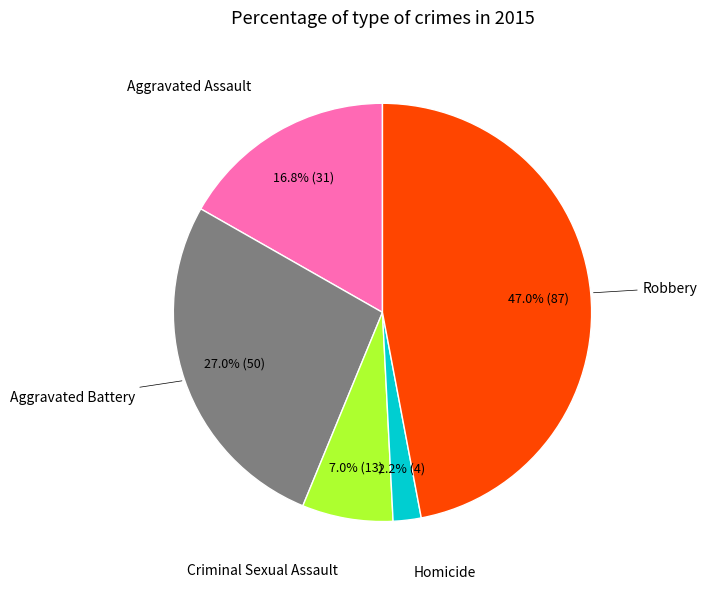

Does any single category account for the majority?

No